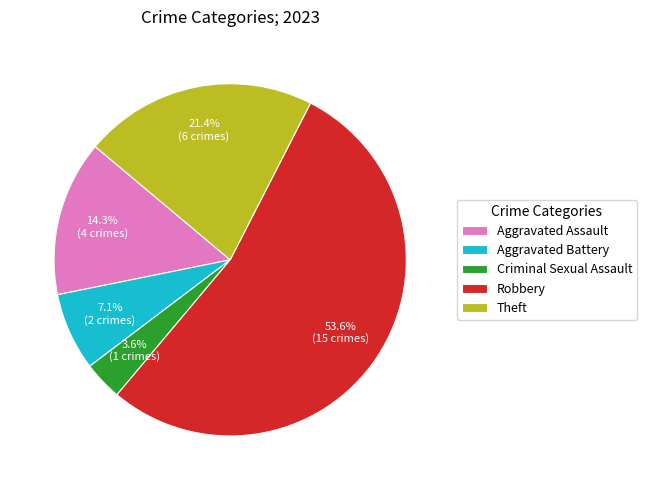

To the nearest percent, what percentage of the pie is Robbery?

54%